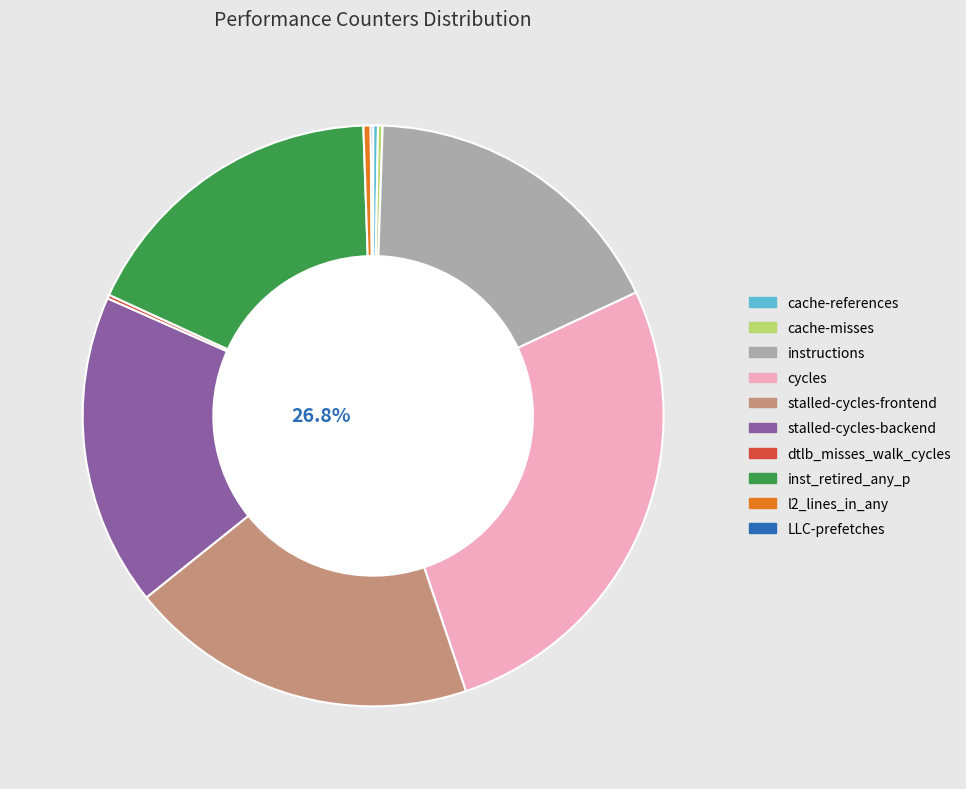

Count the number of slices in the pie.

10